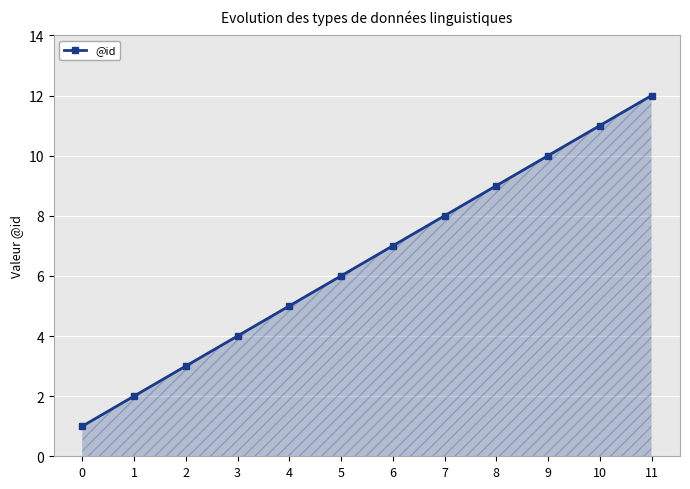

What is the sum of the values at 10 and 8?

20